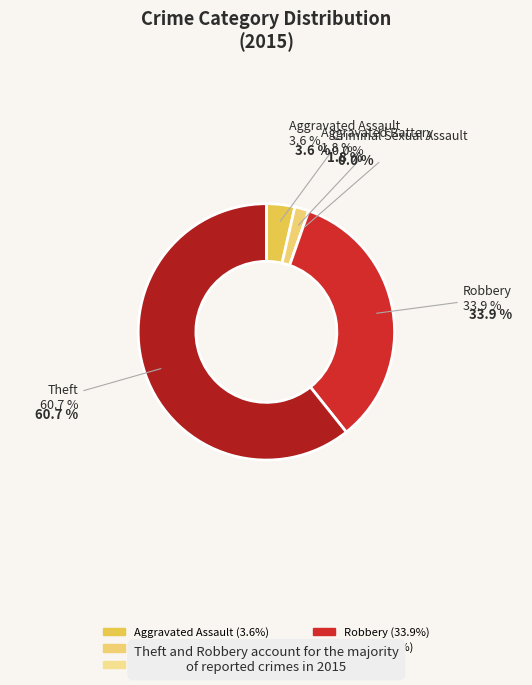

Is Robbery the majority of the pie?

No